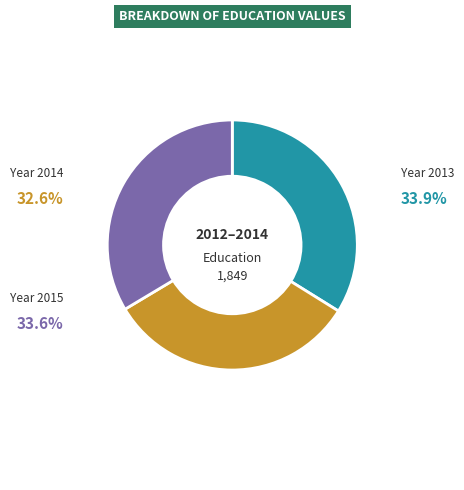

Does any single category account for the majority?

No